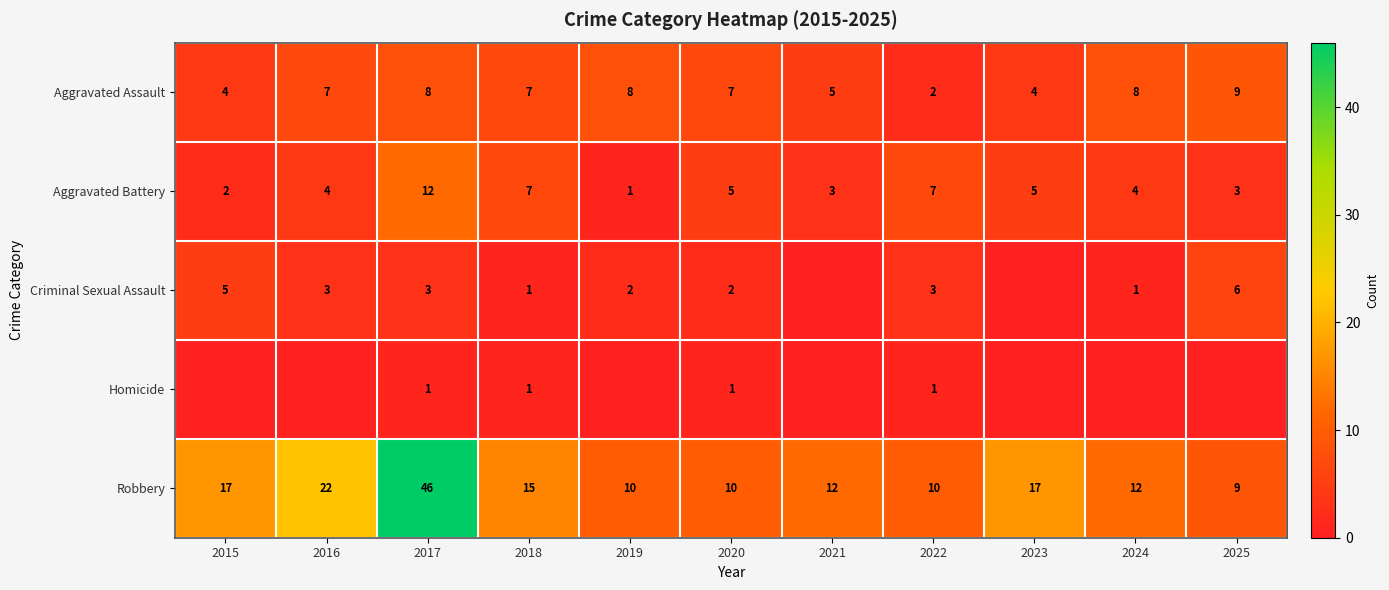

Is it true that Criminal Sexual Assault equals 2 at 2022?

False